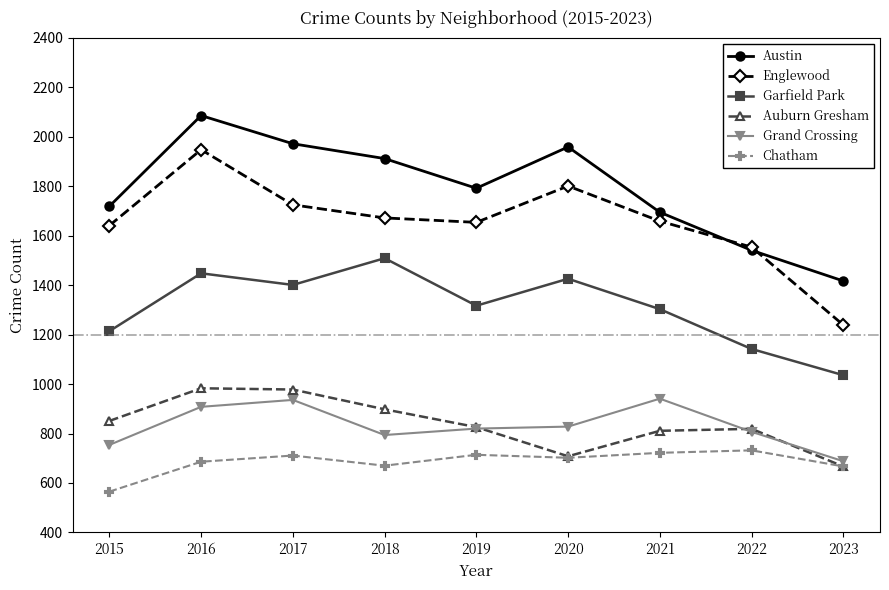

True or false: Garfield Park and Austin cross at least once.

False